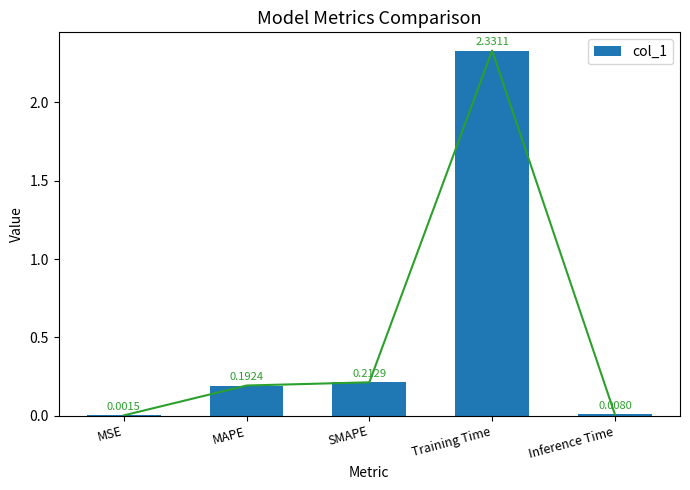

Are the bars horizontal?

No